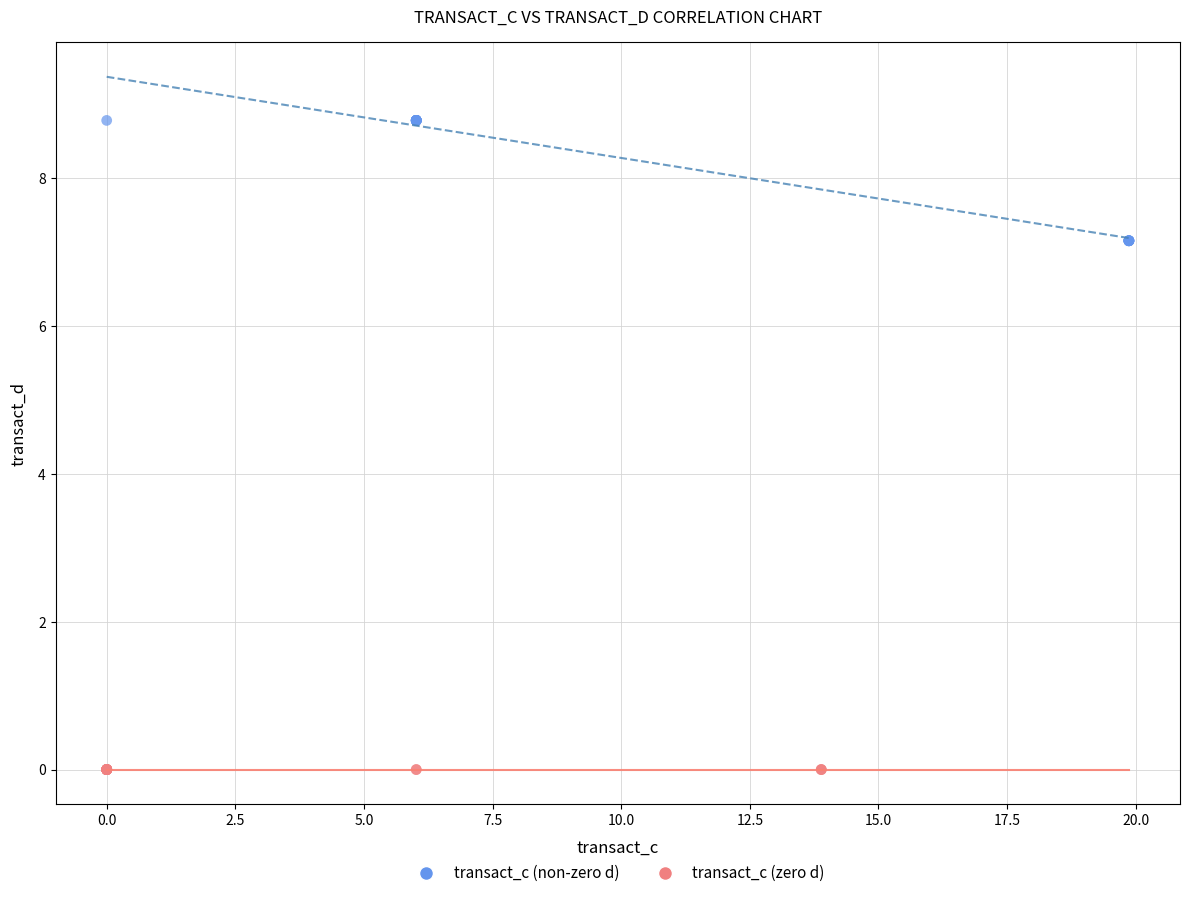

Which series contains the highest Y value?

transact_c (non-zero d)